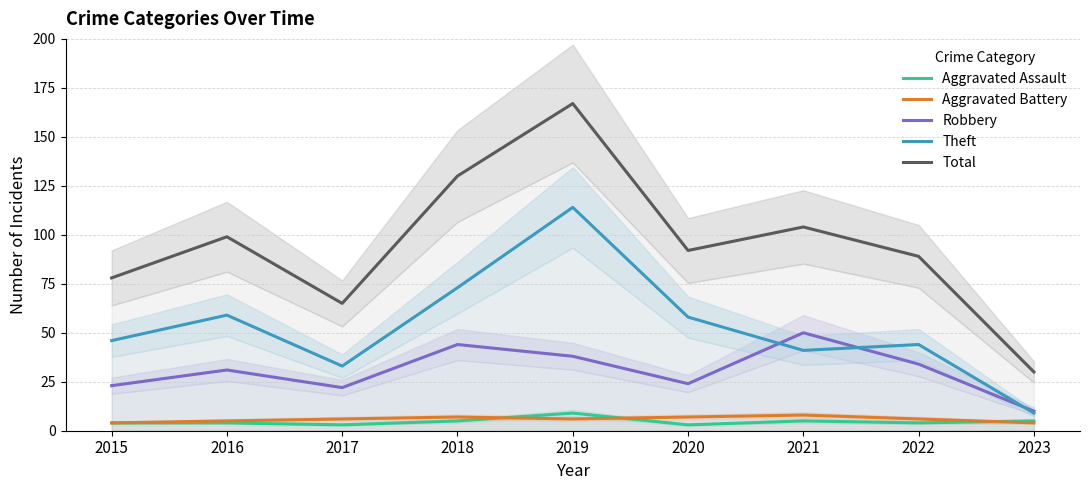

What is the total value across all series at 2021?

208